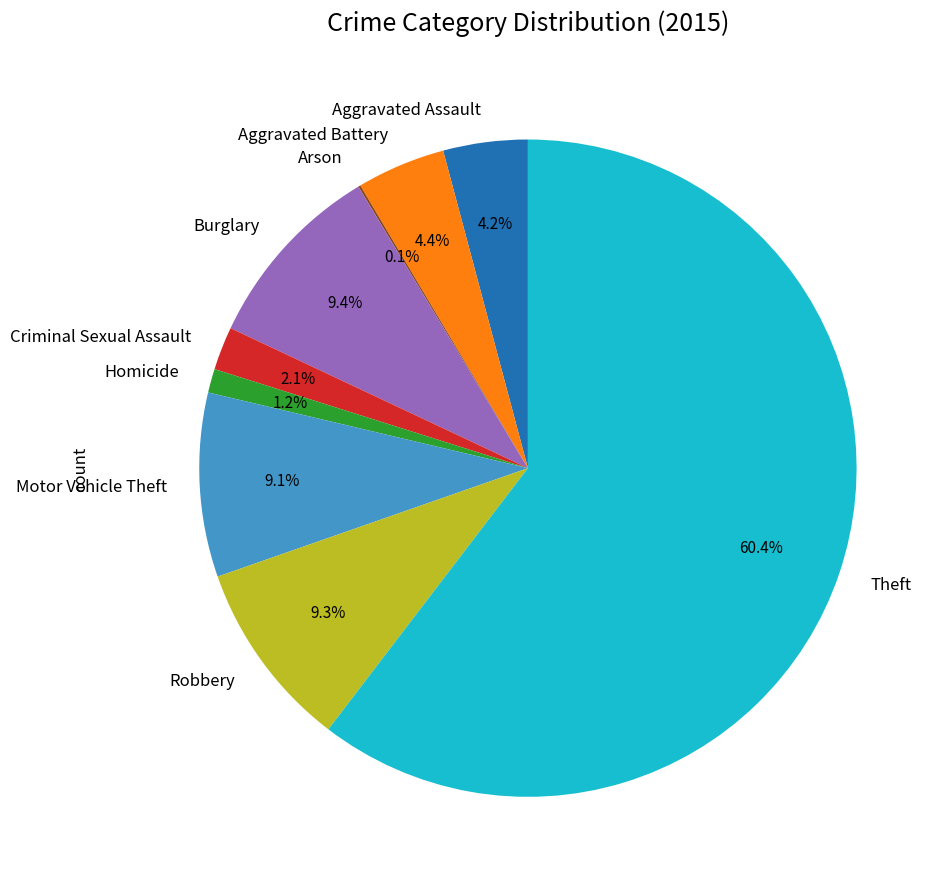

What percentage is the Theft slice, to the nearest percent?

60%